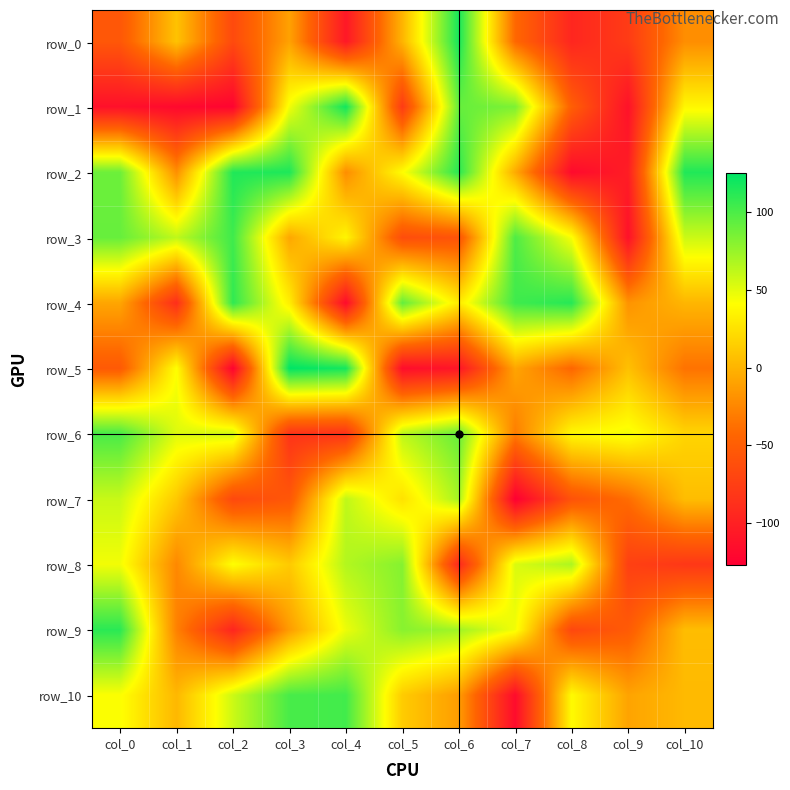

List the labels in order of row_5 value, smallest first.

col_2, col_5, col_6, col_0, col_8, col_10, col_7, col_9, col_1, col_4, col_3